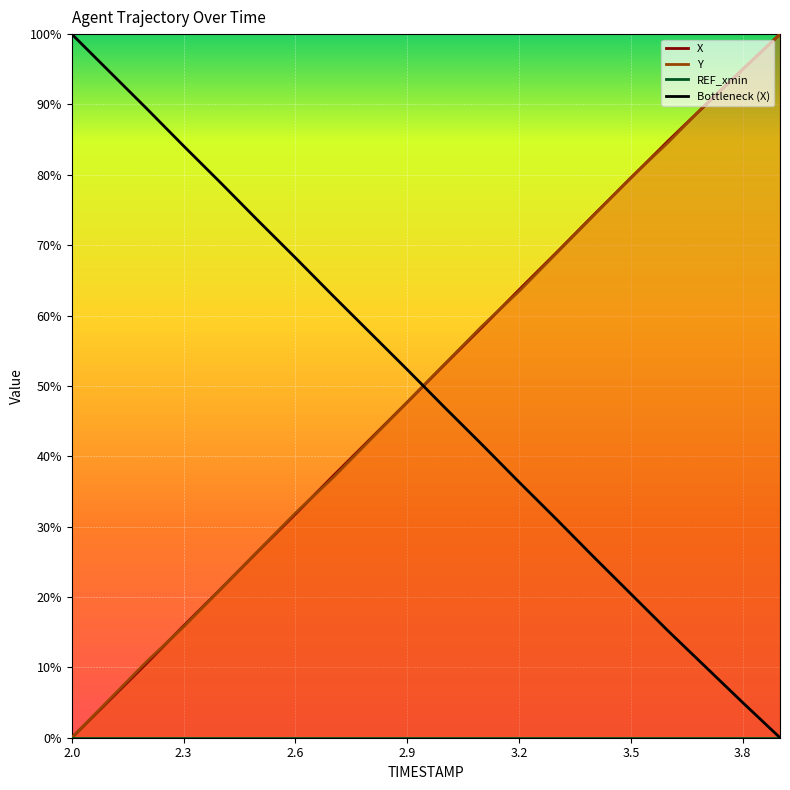

Is this an area chart (filled region under the line)?

No